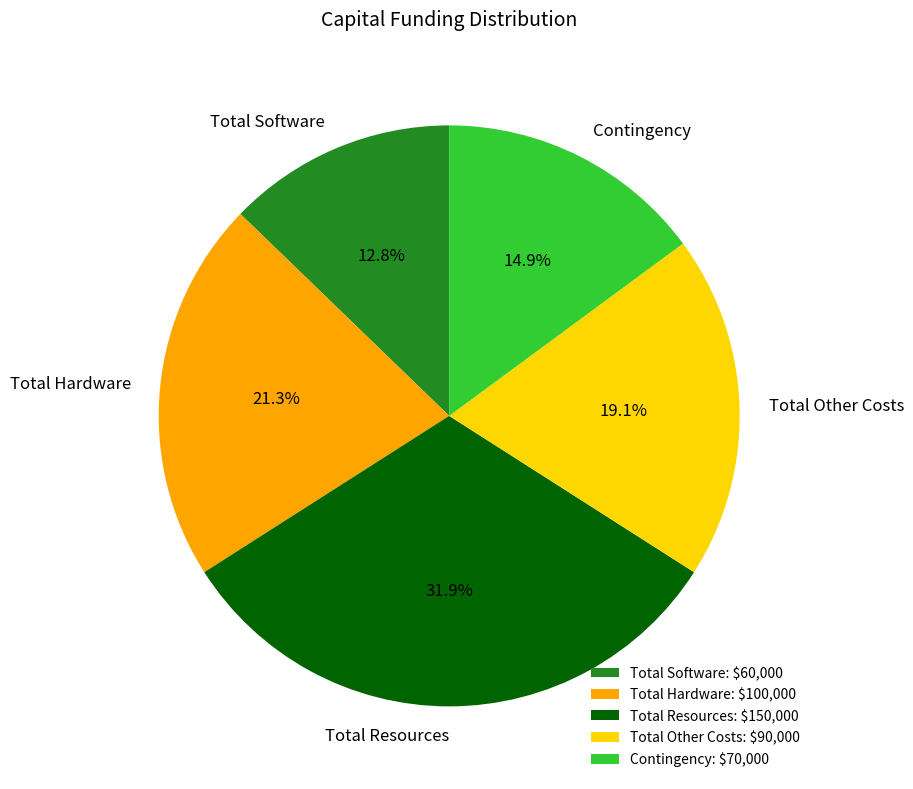

How many slices are in this pie chart?

5